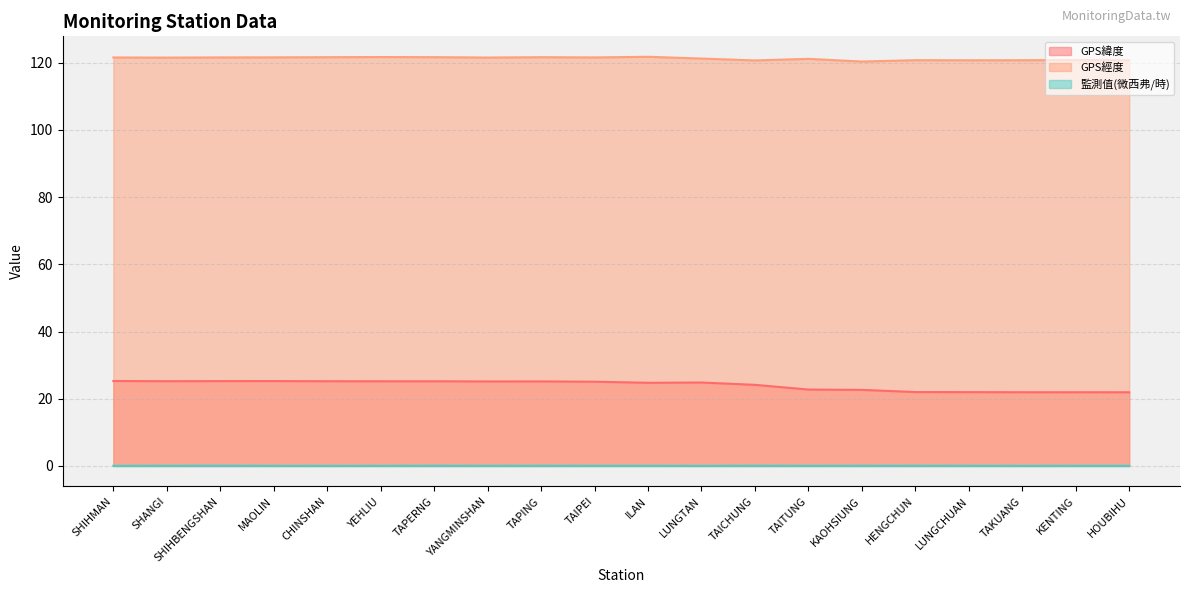

How many series are shown in this chart?

3